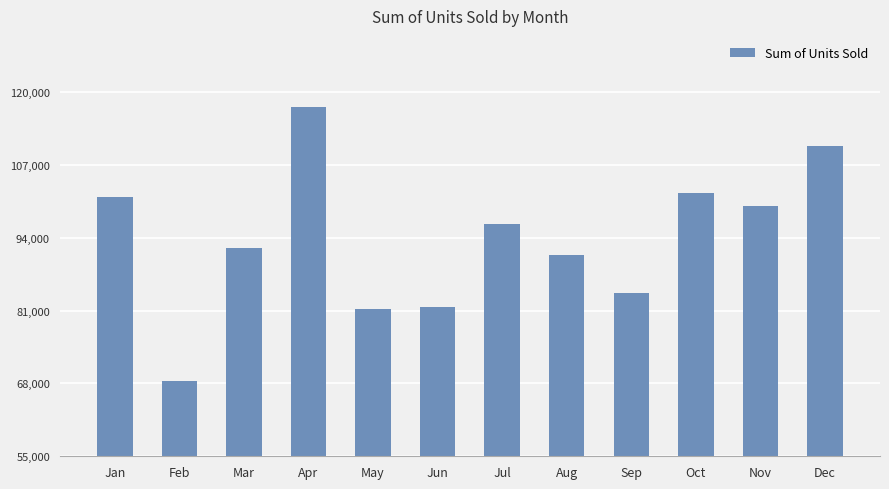

Reading left to right, list all the values displayed in this chart.

Jan=101288.5	Feb=68417.0	Mar=92218.5	Apr=117243.0	May=81346.0	Jun=81668.5	Jul=96528.0	Aug=90986.5	Sep=84104.5	Oct=101982.5	Nov=99643.0	Dec=110380.0